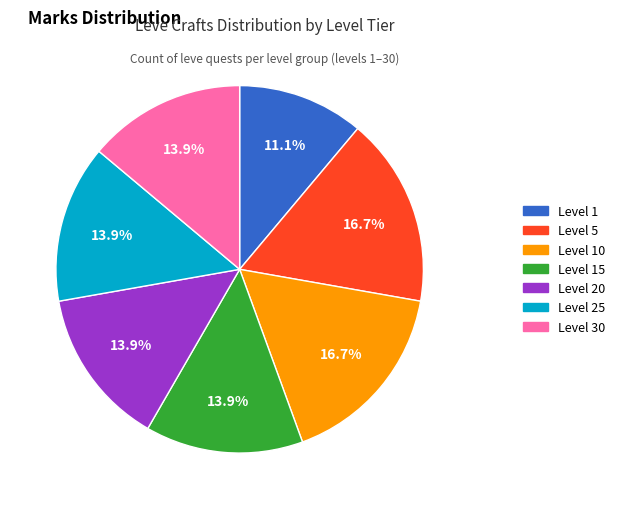

Is there any slice that represents more than half of the pie?

No